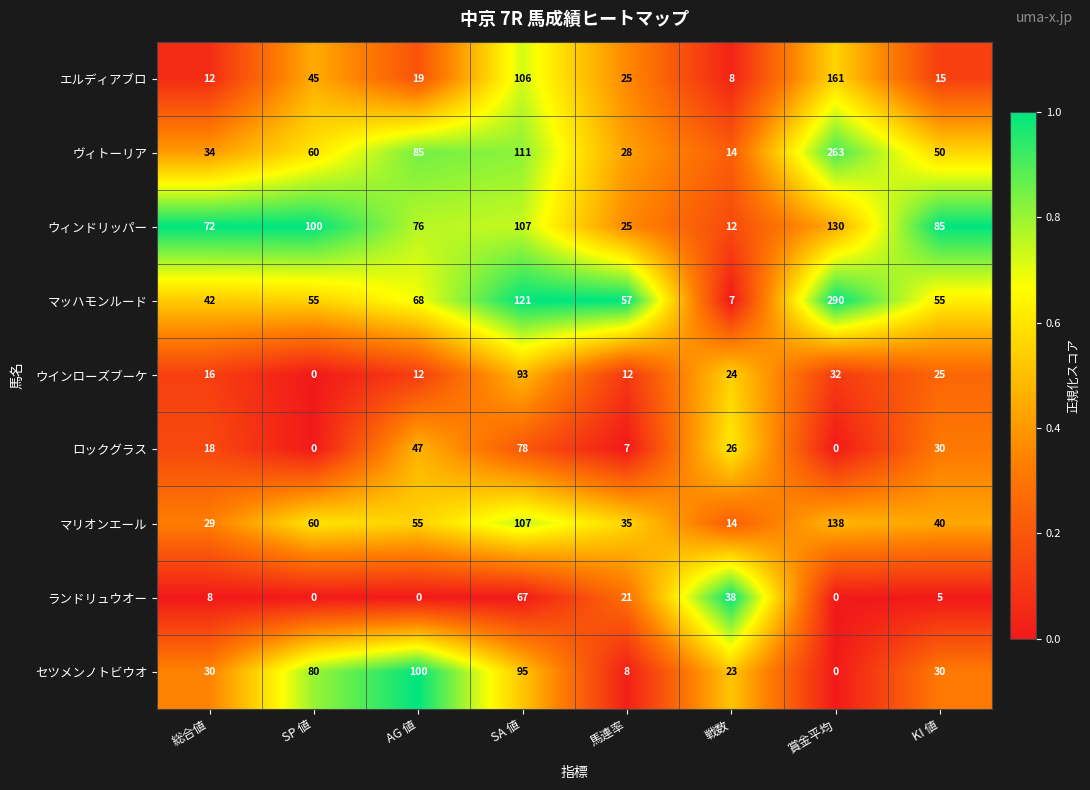

Rank the series at AG 値 from highest to lowest value.

セツメンノトビウオ, ヴィトーリア, ウィンドリッパー, マッハモンルード, マリオンエール, ロックグラス, エルディアブロ, ウインローズブーケ, ランドリュウオー